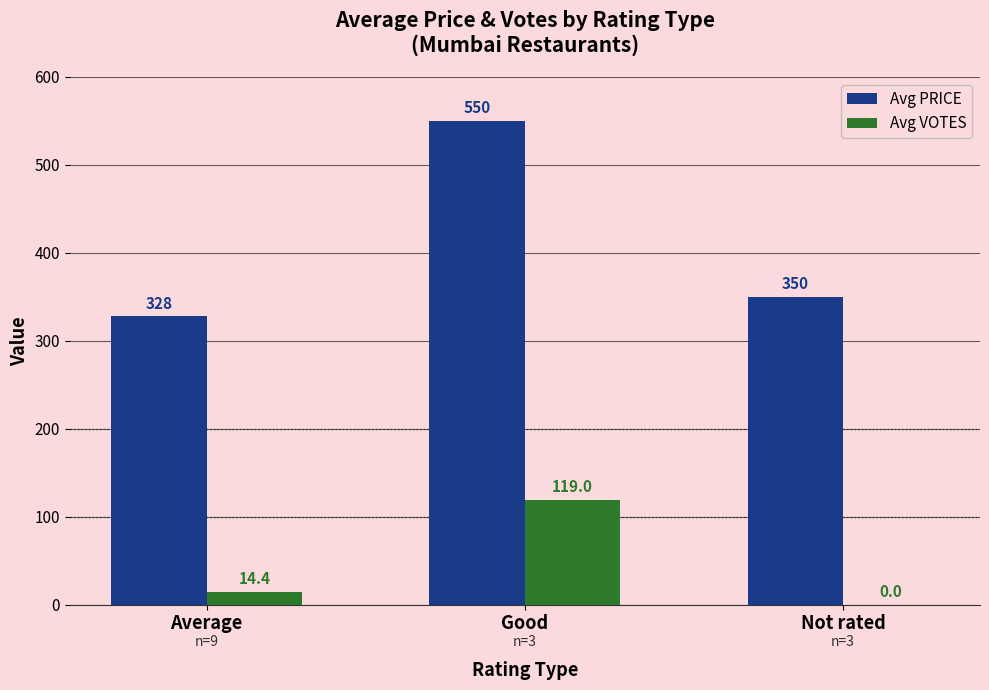

How many values in the Avg VOTES series exceed 14?

2